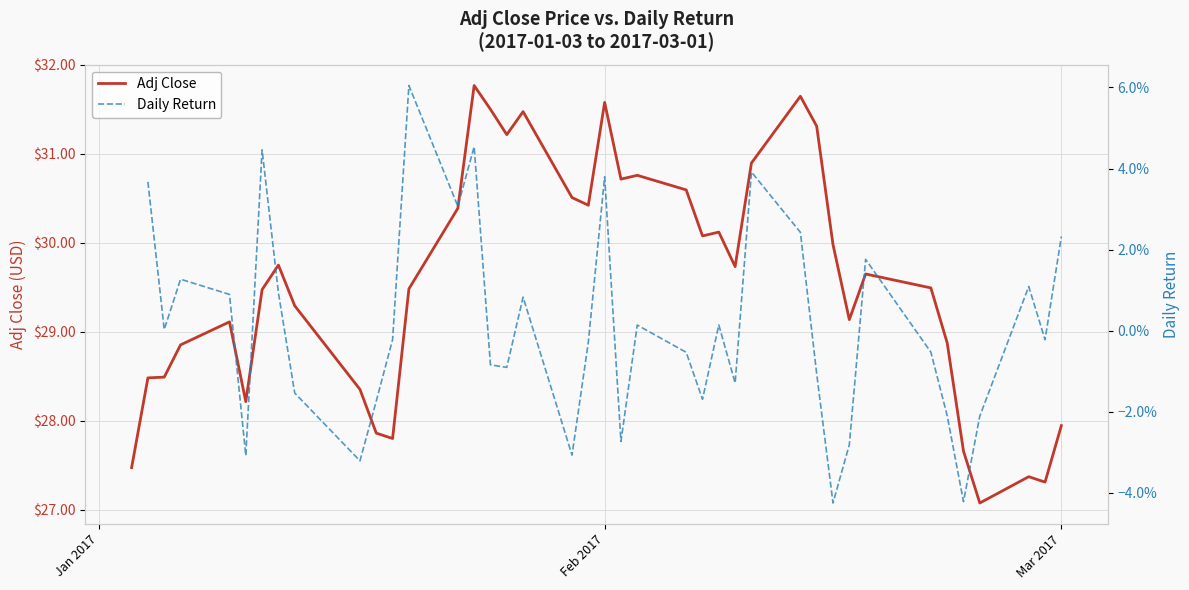

What is the minimum value for Adj Close?

27.1